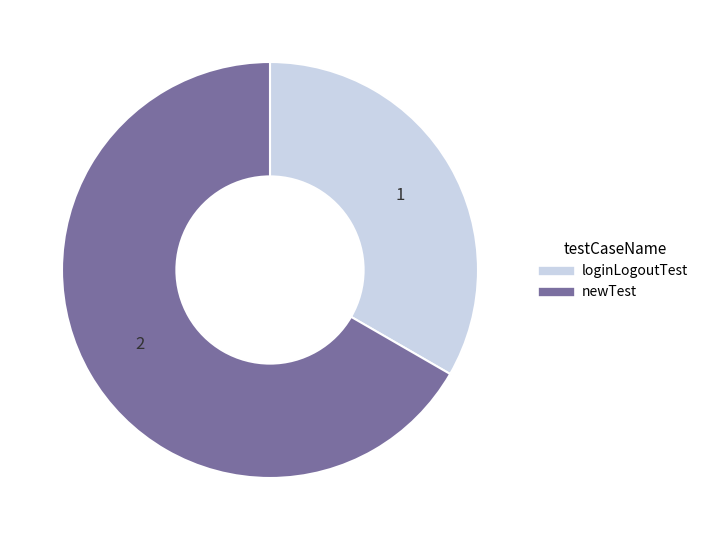

Which slice is the smallest?

loginLogoutTest